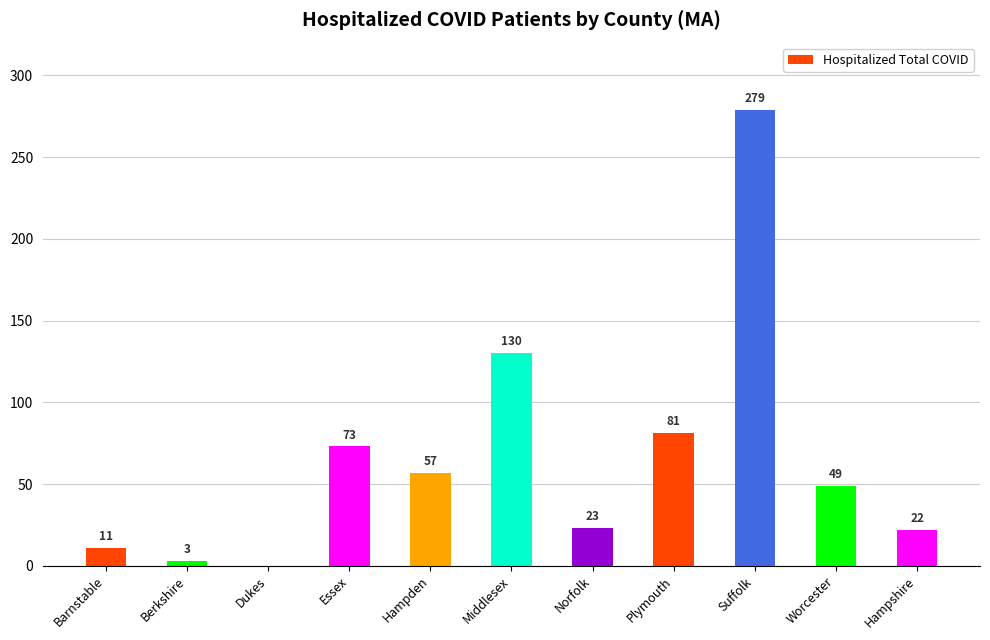

What is the sum of the values at Norfolk and Suffolk?

302